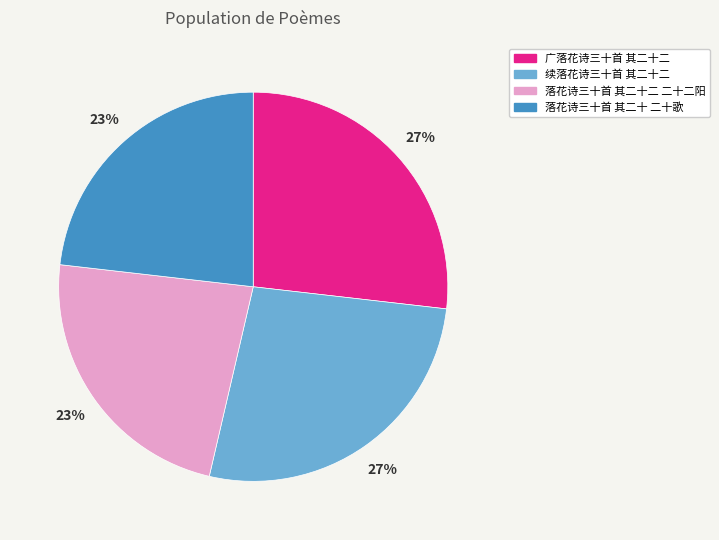

Approximately how many times larger is the value at 落花诗三十首 其二十二 二十二阳 compared to 续落花诗三十首 其二十二?

0.9